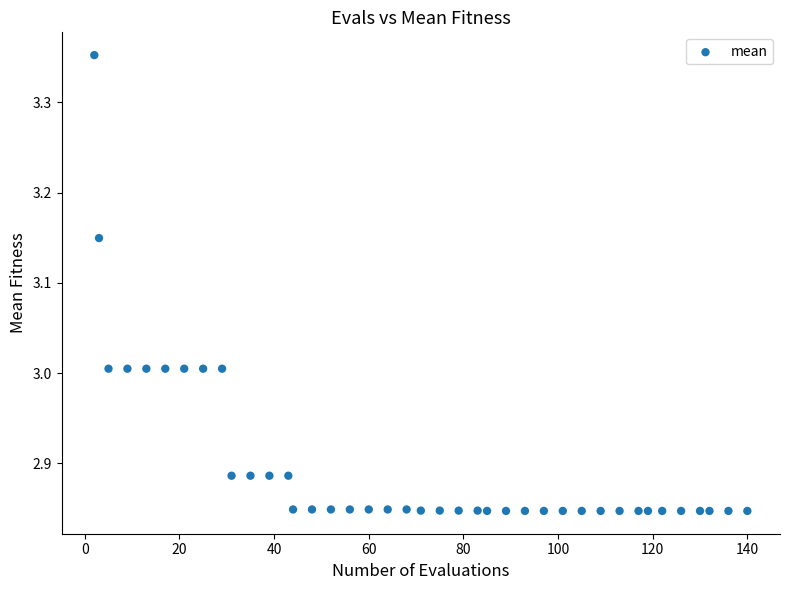

What is the range of Y values (max minus min)?

0.5